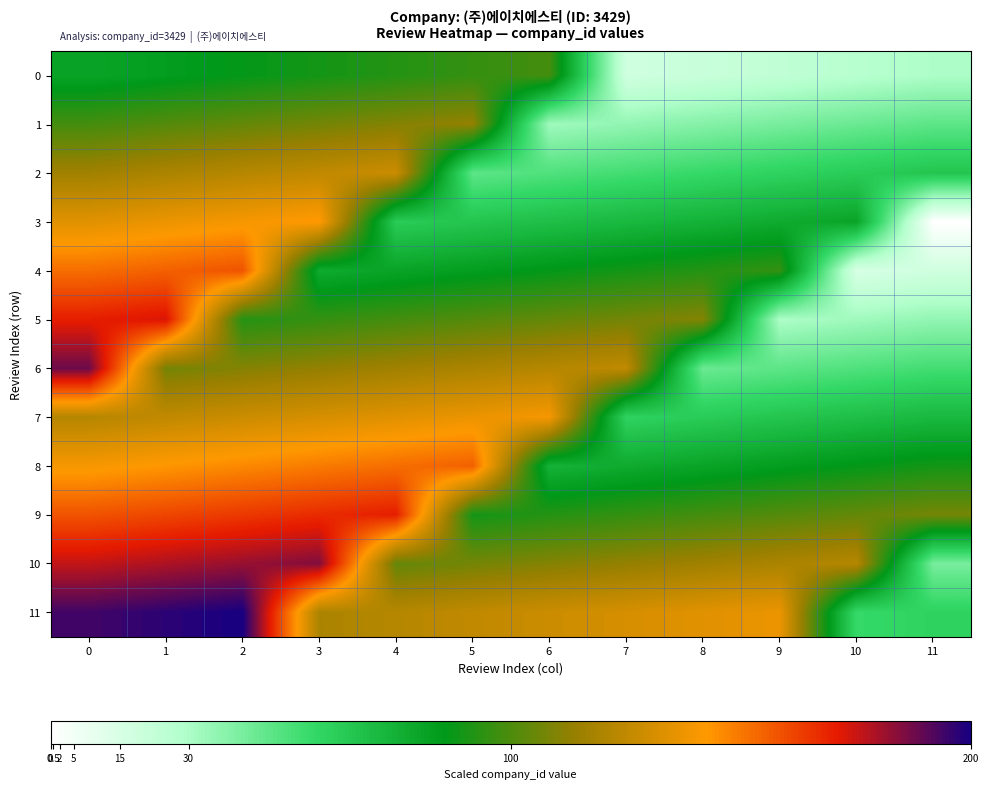

Reading left to right, list all the values displayed in this chart.

row_0: 0=80.6	1=83.6	2=86.6	3=89.6	4=92.5	5=95.5	6=98.5	7=17.9	8=20.9	9=23.9	10=26.9	11=29.9
row_1: 0=98.5	1=101.5	2=104.5	3=107.5	4=110.4	5=113.4	6=32.8	7=35.8	8=38.8	9=41.8	10=44.8	11=47.8
row_2: 0=116.4	1=119.4	2=122.4	3=125.4	4=128.4	5=47.8	6=50.7	7=53.7	8=56.7	9=59.7	10=62.7	11=65.7
row_3: 0=134.3	1=137.3	2=140.3	3=143.3	4=62.7	5=65.7	6=68.7	7=71.6	8=74.6	9=77.6	10=80.6	11=0.0
row_4: 0=152.2	1=155.2	2=158.2	3=77.6	4=80.6	5=83.6	6=86.6	7=89.6	8=92.5	9=95.5	10=14.9	11=17.9
row_5: 0=170.1	1=173.1	2=92.5	3=95.5	4=98.5	5=101.5	6=104.5	7=107.5	8=110.4	9=29.9	10=32.8	11=35.8
row_6: 0=188.1	1=107.5	2=110.4	3=113.4	4=116.4	5=119.4	6=122.4	7=125.4	8=44.8	9=47.8	10=50.7	11=53.7
row_7: 0=122.4	1=125.4	2=128.4	3=131.3	4=134.3	5=137.3	6=140.3	7=59.7	8=62.7	9=65.7	10=68.7	11=71.6
row_8: 0=140.3	1=143.3	2=146.3	3=149.3	4=152.2	5=155.2	6=74.6	7=77.6	8=80.6	9=83.6	10=86.6	11=89.6
row_9: 0=158.2	1=161.2	2=164.2	3=167.2	4=170.1	5=89.6	6=92.5	7=95.5	8=98.5	9=101.5	10=104.5	11=107.5
row_10: 0=176.1	1=179.1	2=182.1	3=185.1	4=104.5	5=107.5	6=110.4	7=113.4	8=116.4	9=119.4	10=122.4	11=41.8
row_11: 0=194.0	1=197.0	2=200.0	3=119.4	4=122.4	5=125.4	6=128.4	7=131.3	8=134.3	9=137.3	10=56.7	11=59.7